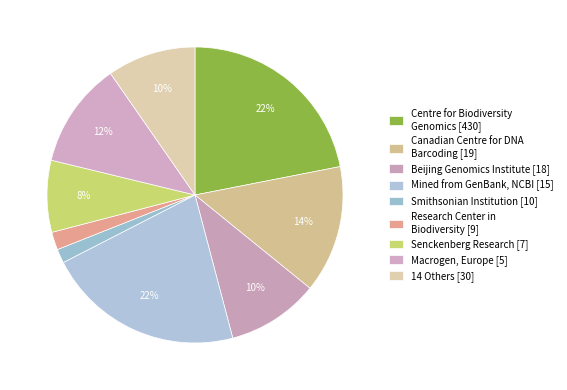

Is there a majority slice in this chart?

No